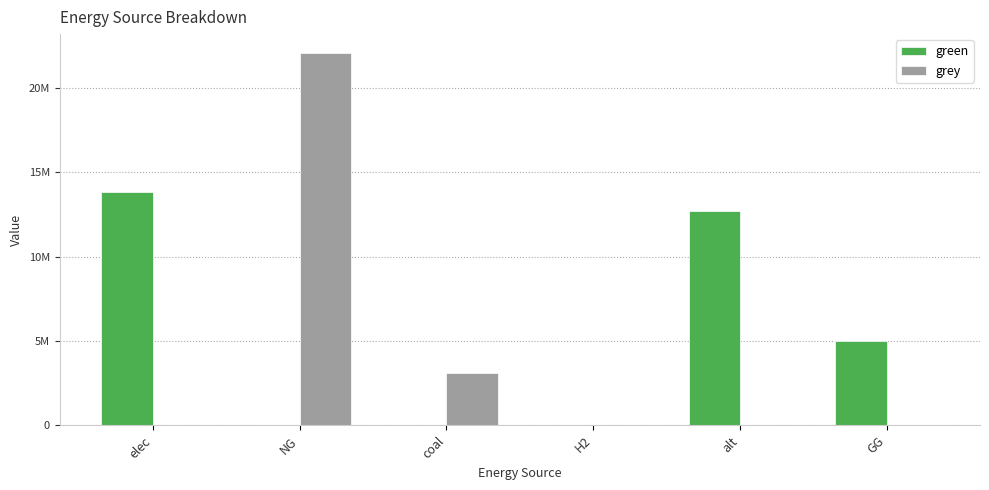

What are all the series names shown in the legend?

green, grey